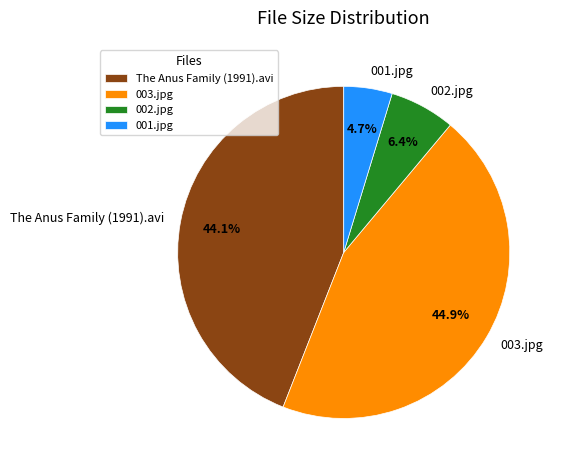

To the nearest percent, what is the difference between the largest and smallest slice percentages?

40%